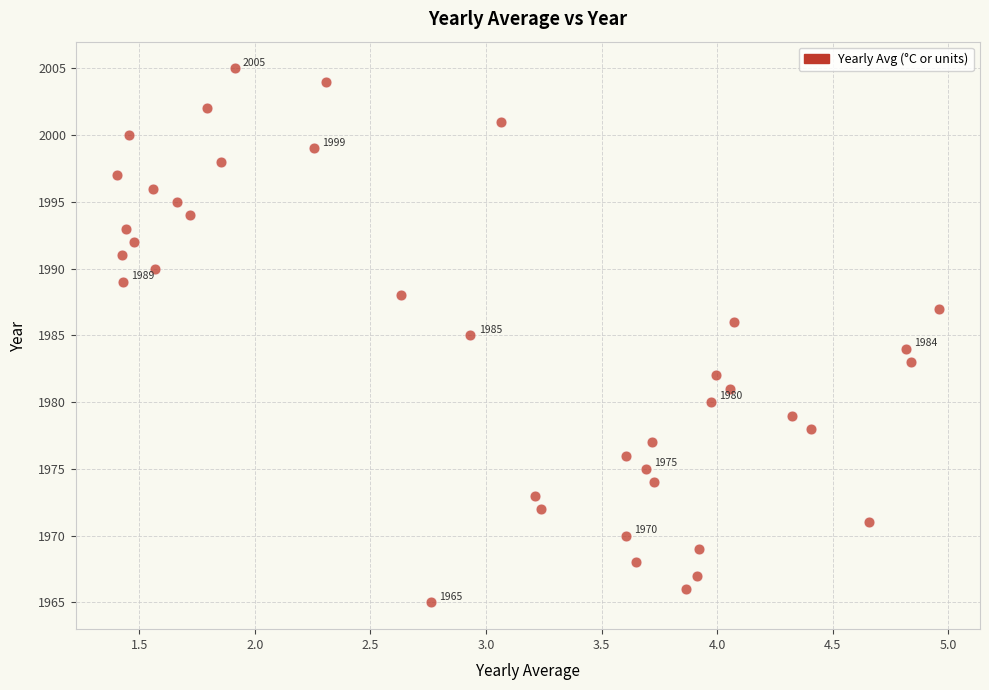

What is the range of Y values (max minus min)?

40